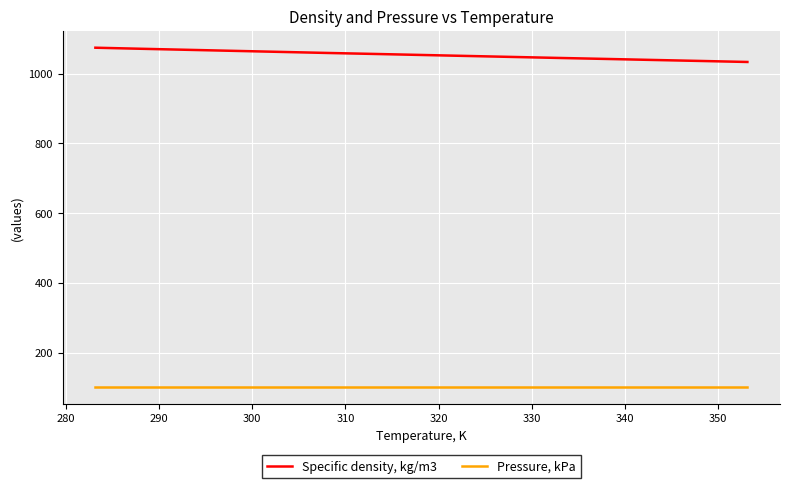

What is the lowest value of the Specific density, kg/m3 series?

1033.5